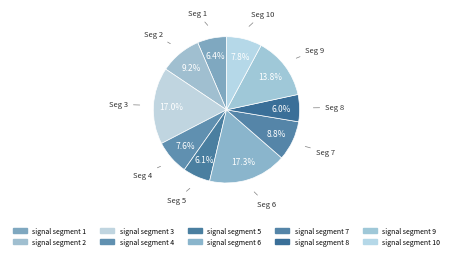

How many slices are in this pie chart?

10